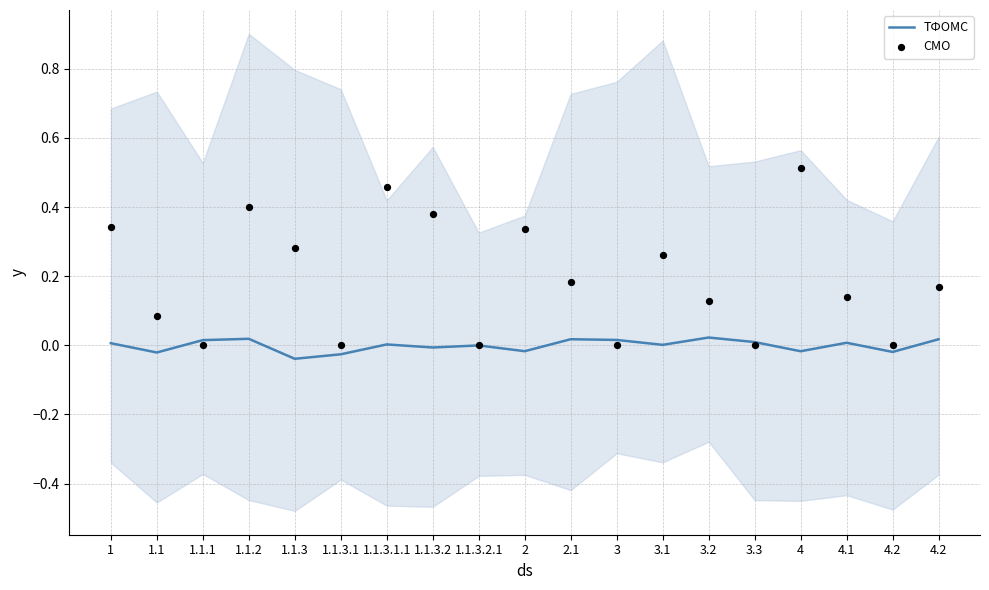

What is the total value across all series at 4.1?

0.1